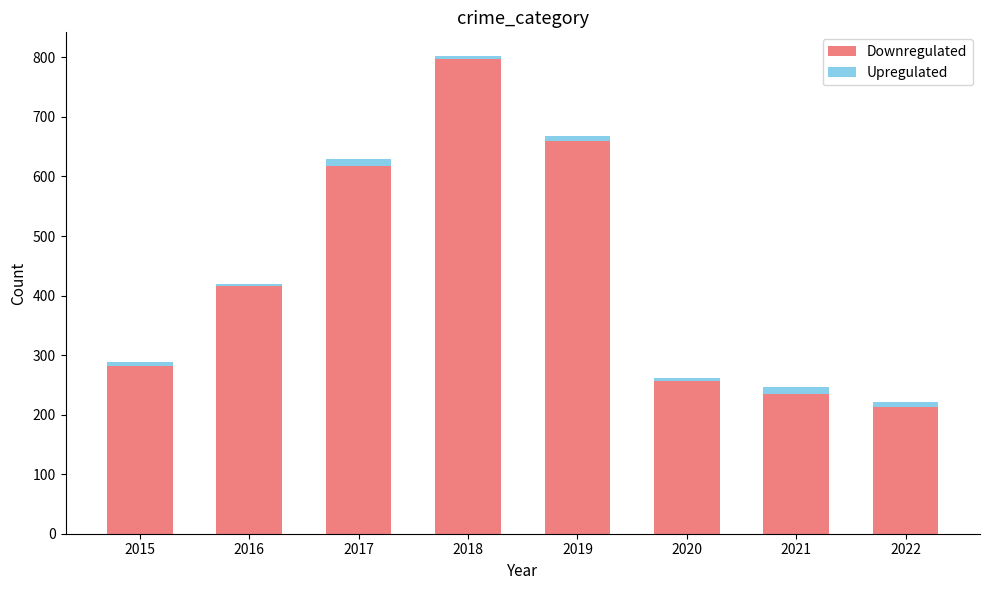

Is it true that Downregulated equals 1048 at 2018?

False